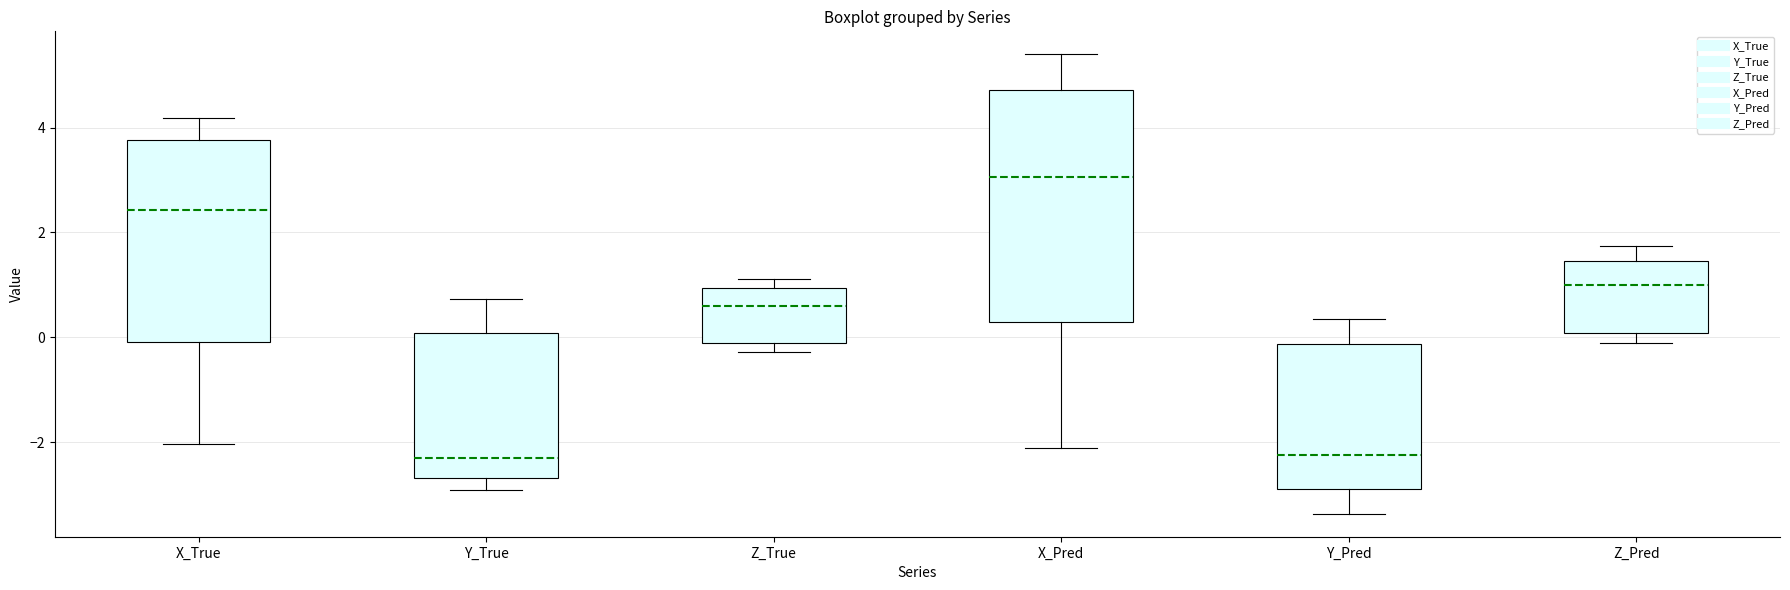

Reading left to right, transcribe this box plot: for each box, give where its median line is, the range the box spans, and where its two whiskers end, as read against the y-axis. The values are not printed on the chart, so give them approximately, as read against the axis.

X_True: median 2.4, box 0.0 to 3.8, whiskers -2.0 to 4.2
Y_True: median -2.4, box -2.6 to 0.0, whiskers -3.0 to 0.8
Z_True: median 0.6, box -0.2 to 1.0, whiskers -0.2 (just below the box's lower edge) to 1.2
X_Pred: median 3.0, box 0.2 to 4.8, whiskers -2.2 to 5.4
Y_Pred: median -2.2, box -3.0 to -0.2, whiskers -3.4 to 0.4
Z_Pred: median 1.0, box 0.0 to 1.4, whiskers -0.2 to 1.8